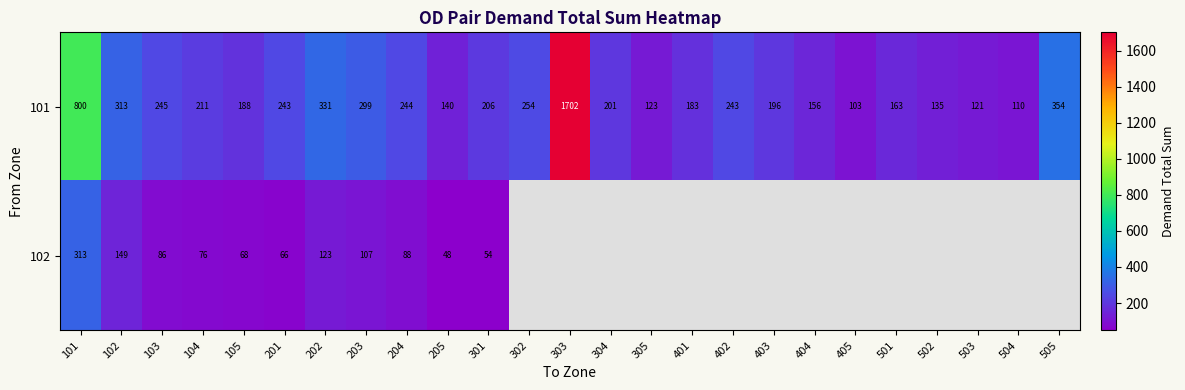

What is the smallest value displayed?

47.7